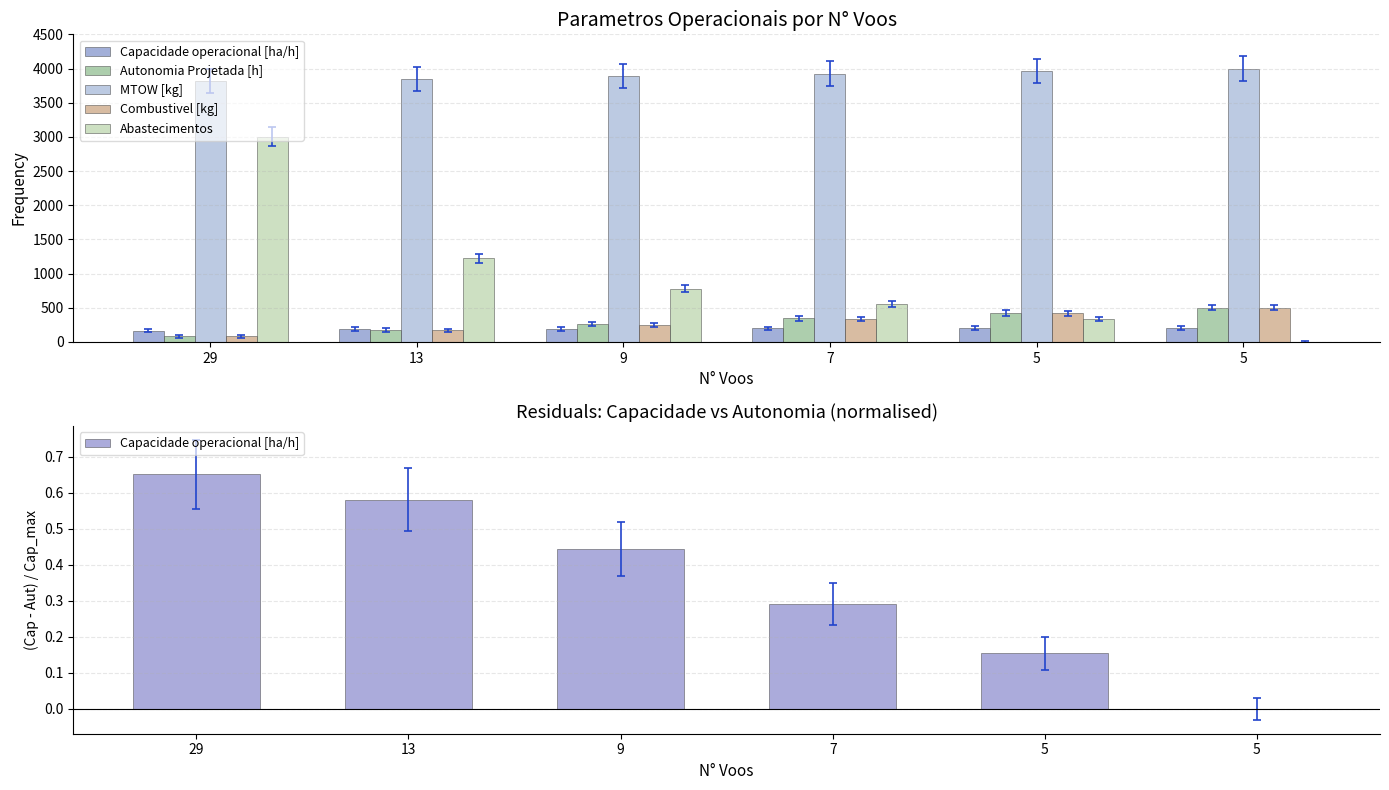

Between 13 and 9, which series saw the biggest shift?

Abastecimentos